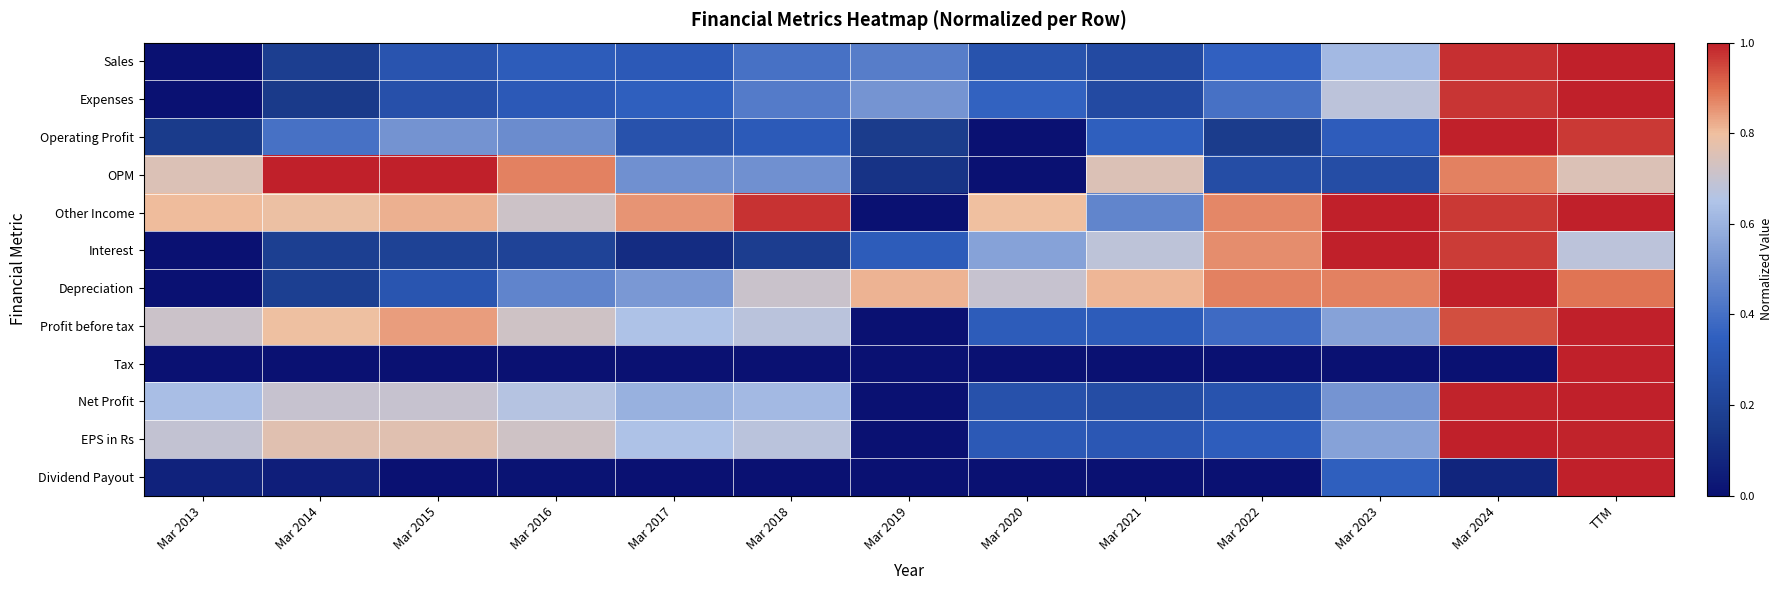

Which has a higher value, Mar 2013 or Mar 2020?

Mar 2020